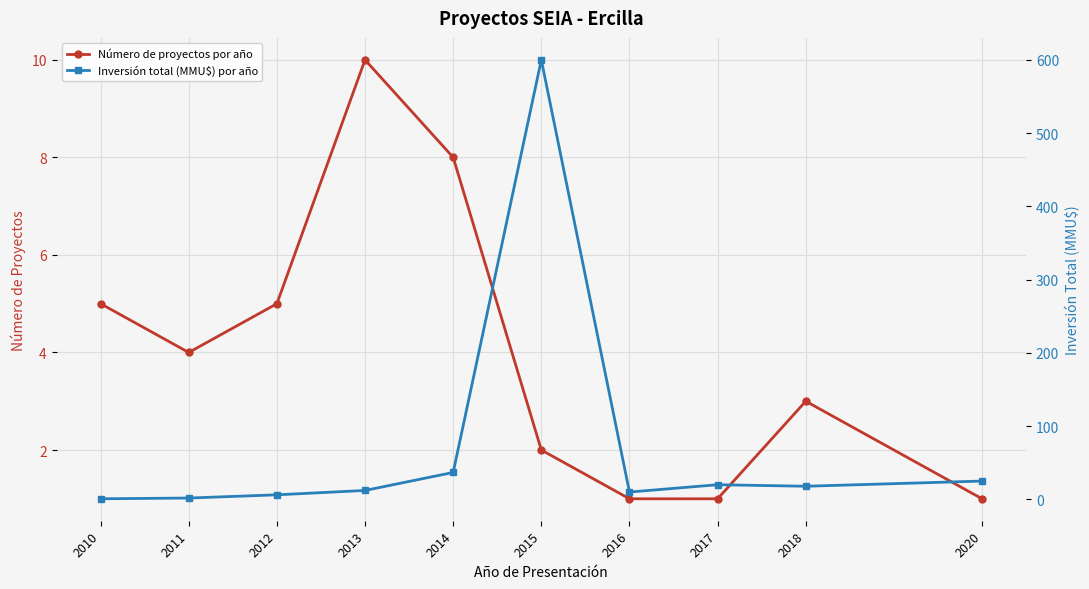

List the series in order of their overall mean, lowest first.

Número de proyectos por año, Inversión total (MMU$) por año